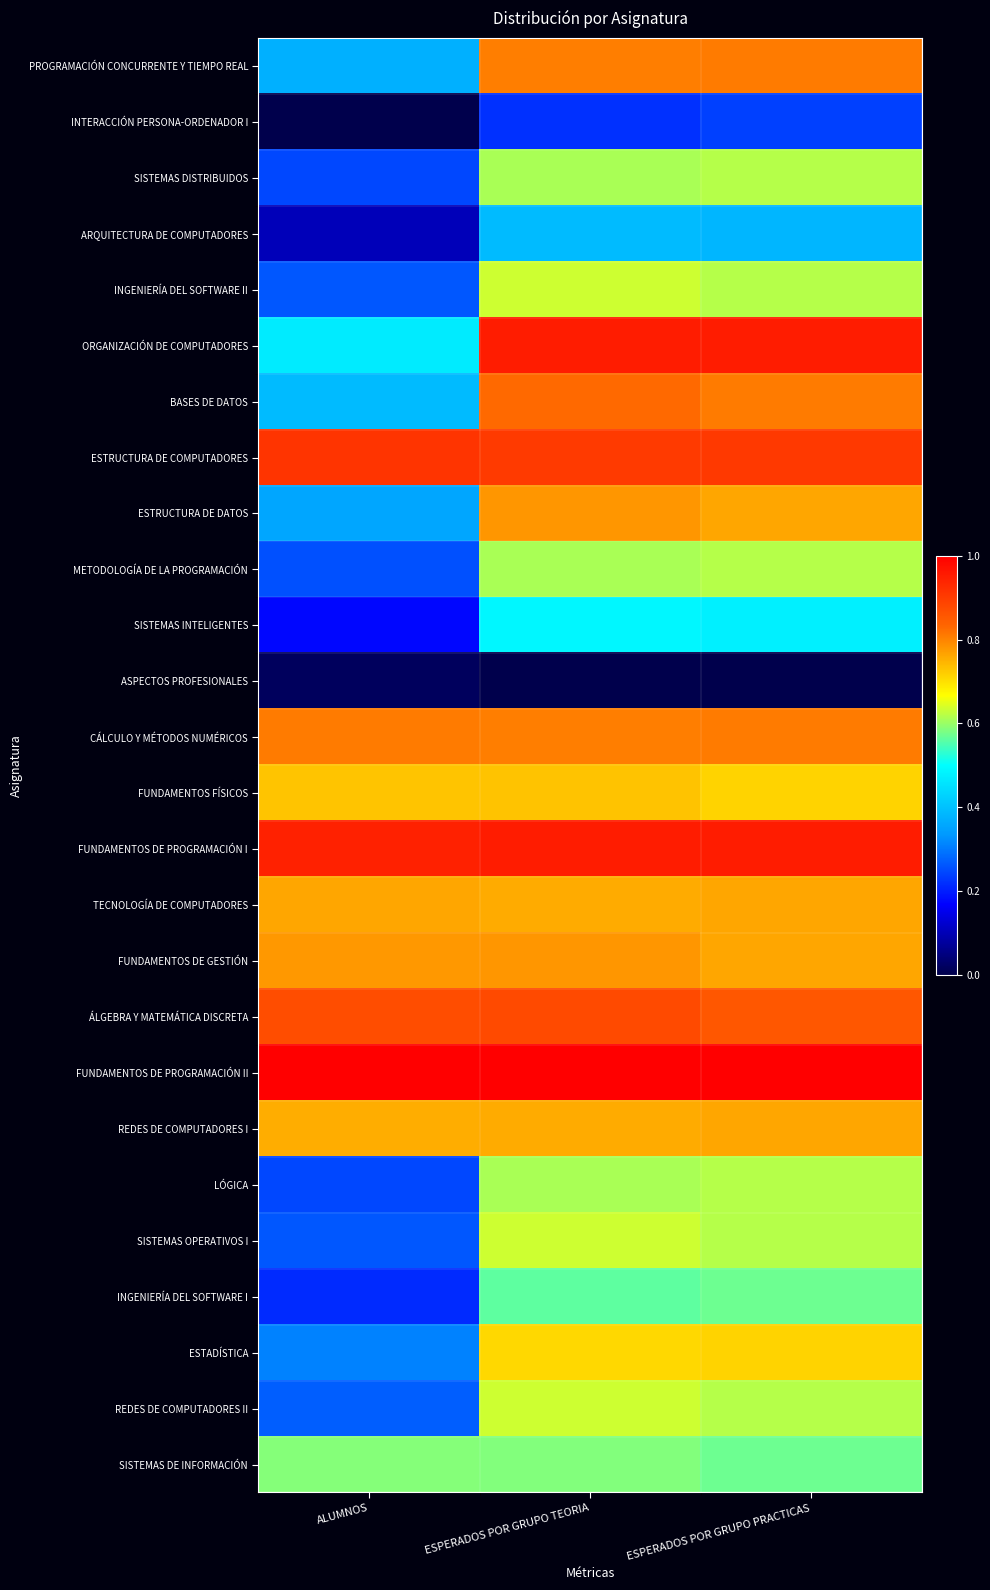

At which category does the chart reach its peak across all series?

ALUMNOS